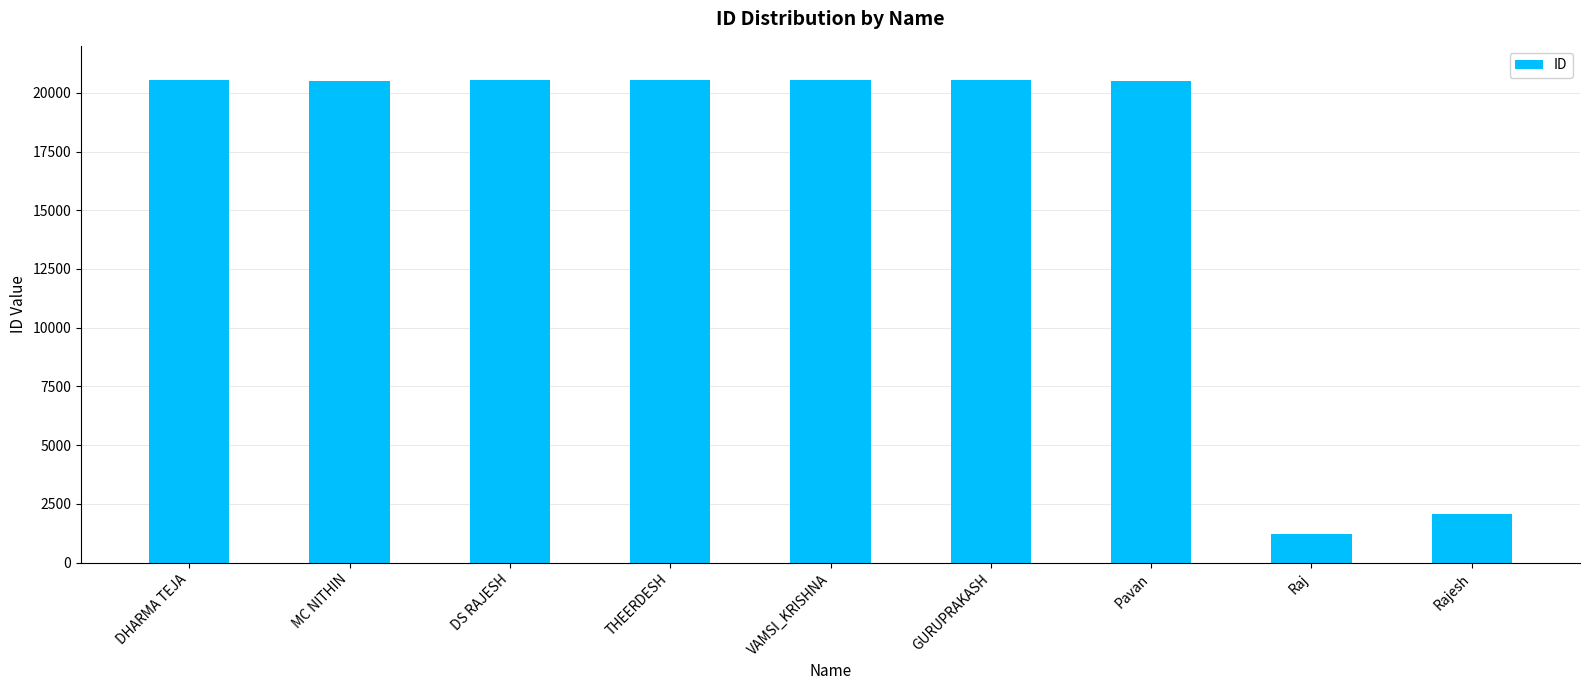

Does the chart contain any negative values?

No